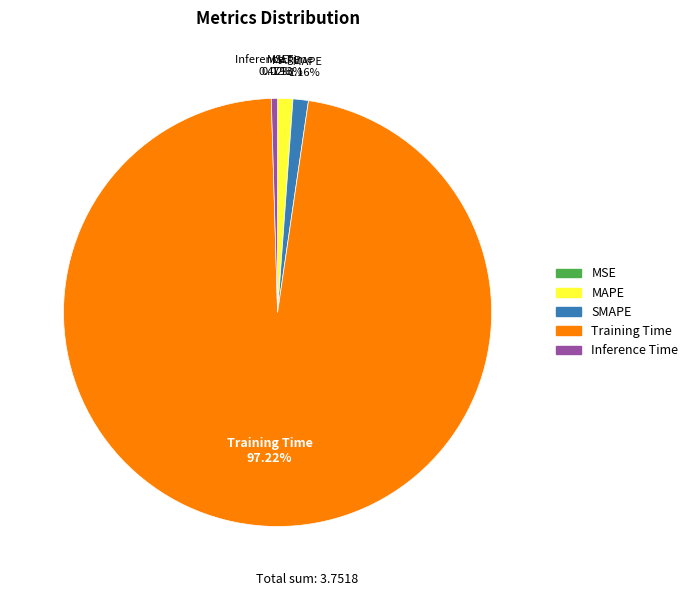

To the nearest percent, what portion does Training Time represent?

97%